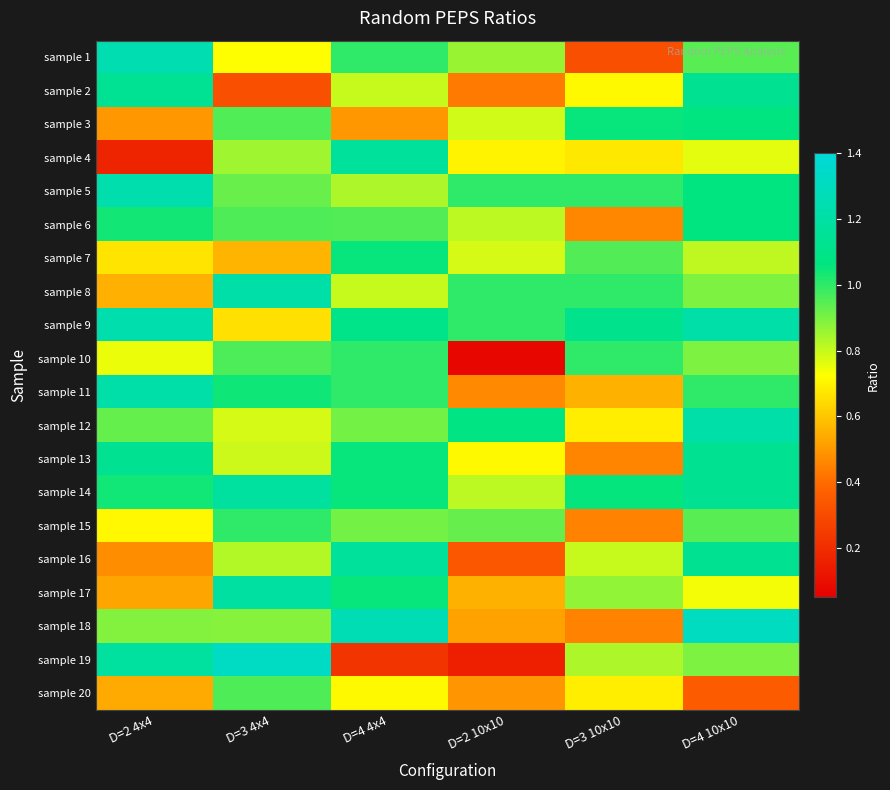

How many data points does each series have?

6